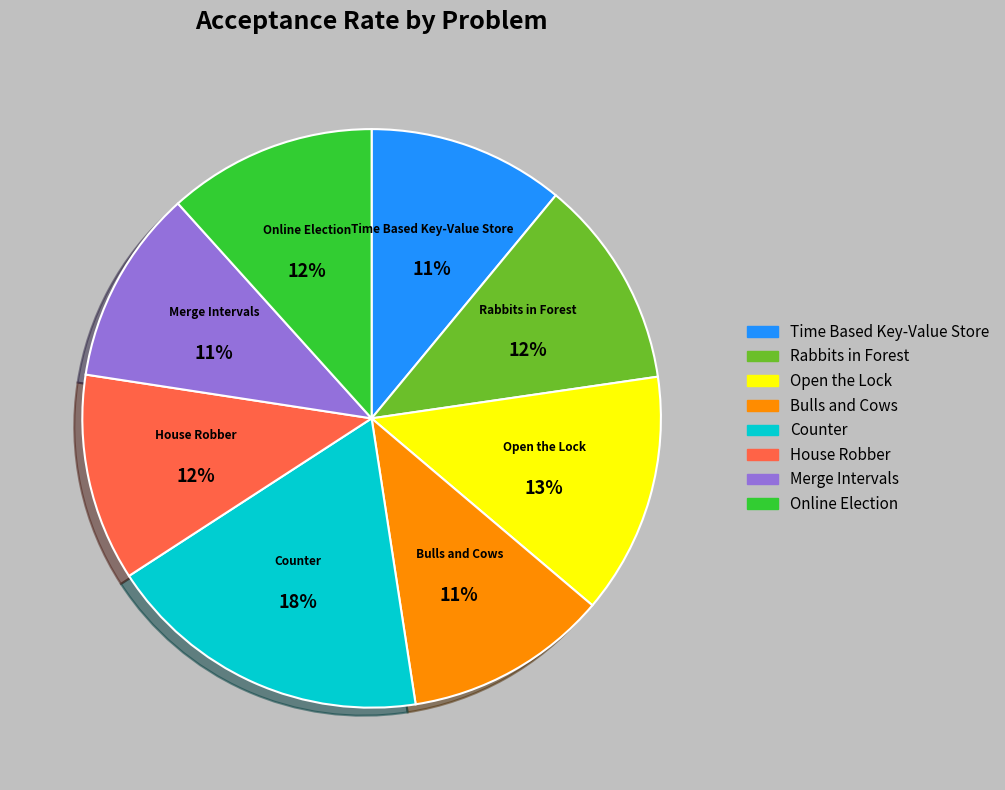

Is the sum of Rabbits in Forest and Open the Lock greater than half?

No